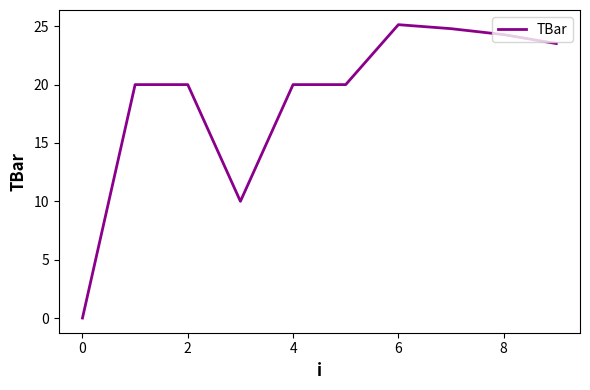

What is the maximum value shown in the chart?

25.1